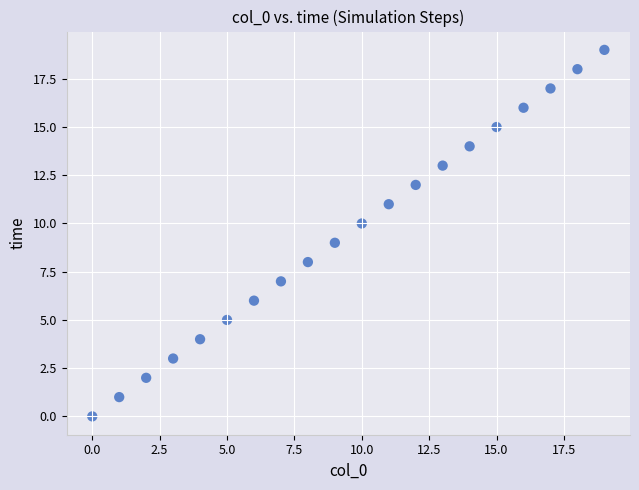

What is the range of Y values (max minus min)?

19